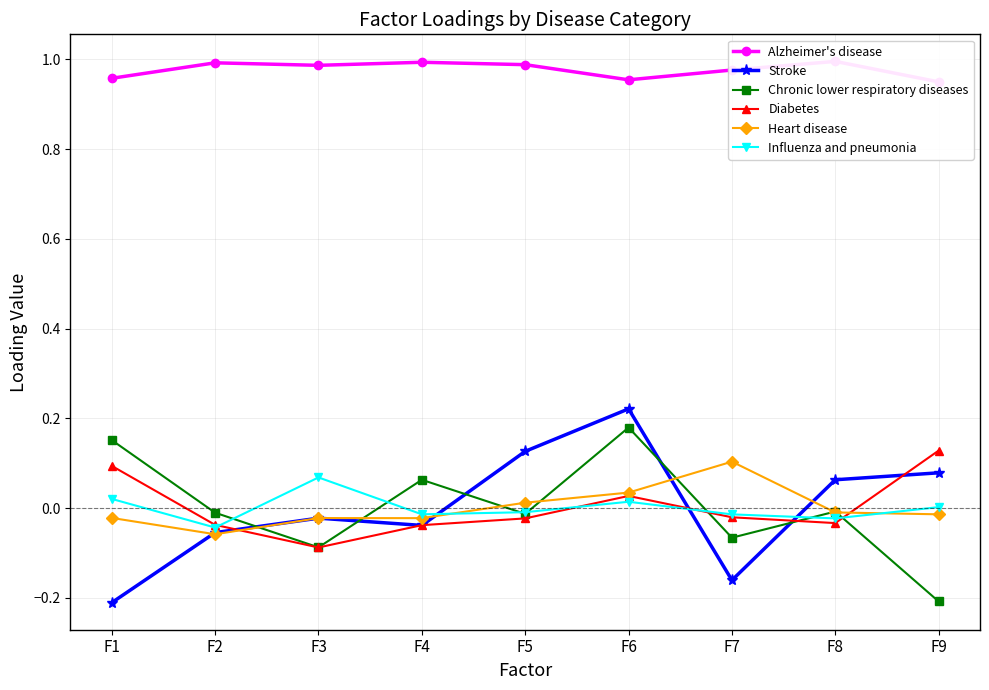

What is the lowest value of the Stroke series?

-0.2